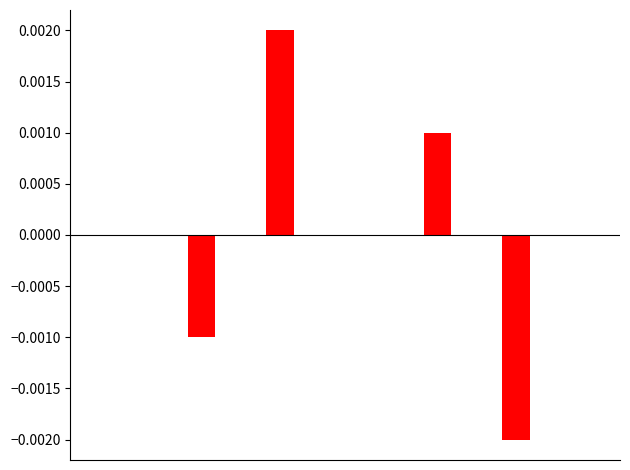

How many series are shown in this chart?

1